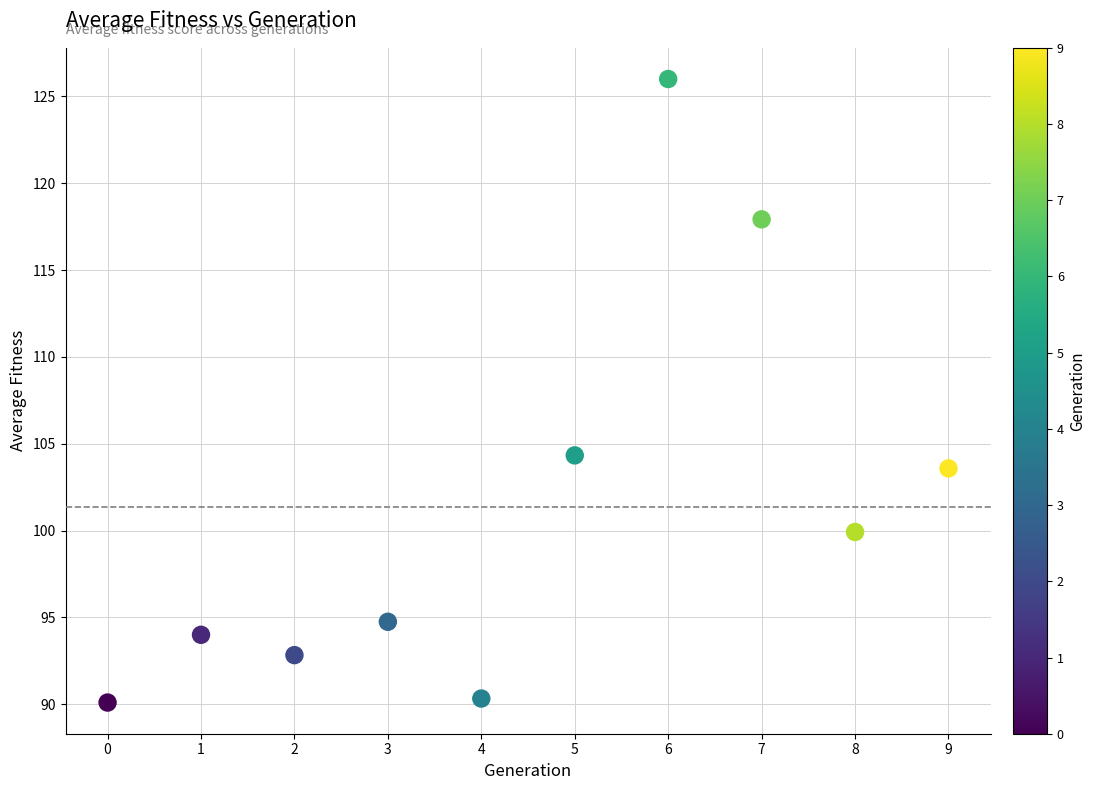

What is the range of Y values (max minus min)?

35.9